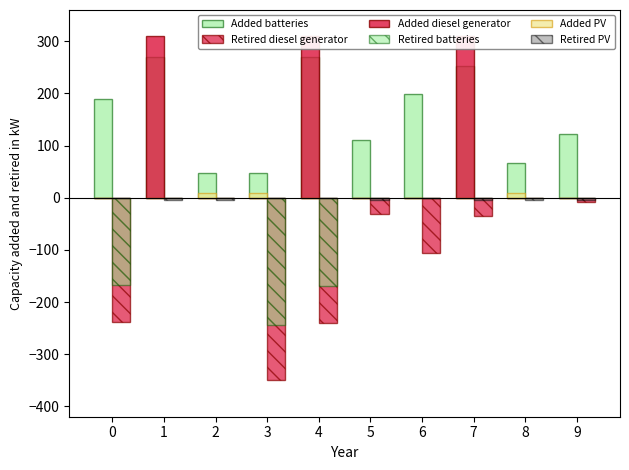

Rank the categories by Retired diesel generator value from lowest to highest.

3, 4, 0, 6, 7, 5, 9, 1, 2, 8